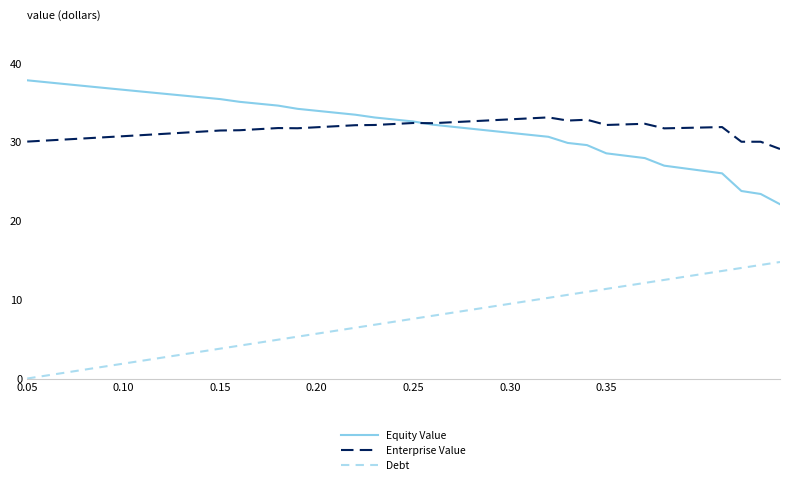

At how many categories does at least one series exceed 20?

40